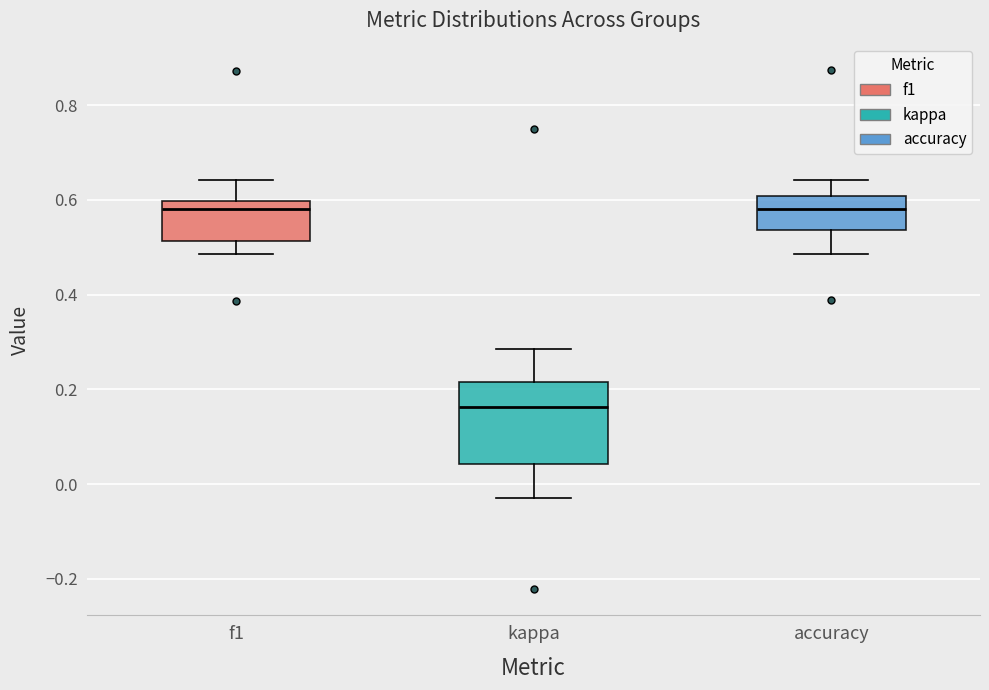

Which box is the tallest, from its lower edge to its upper edge?

kappa